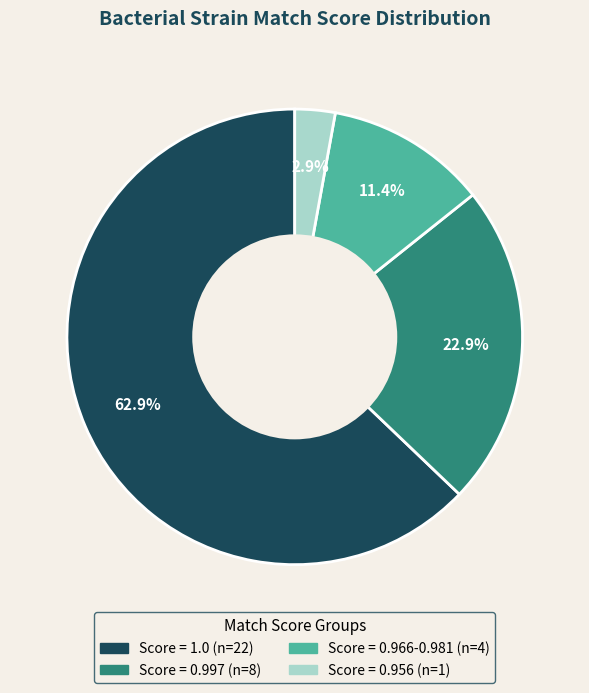

How many slices are in this pie chart?

4